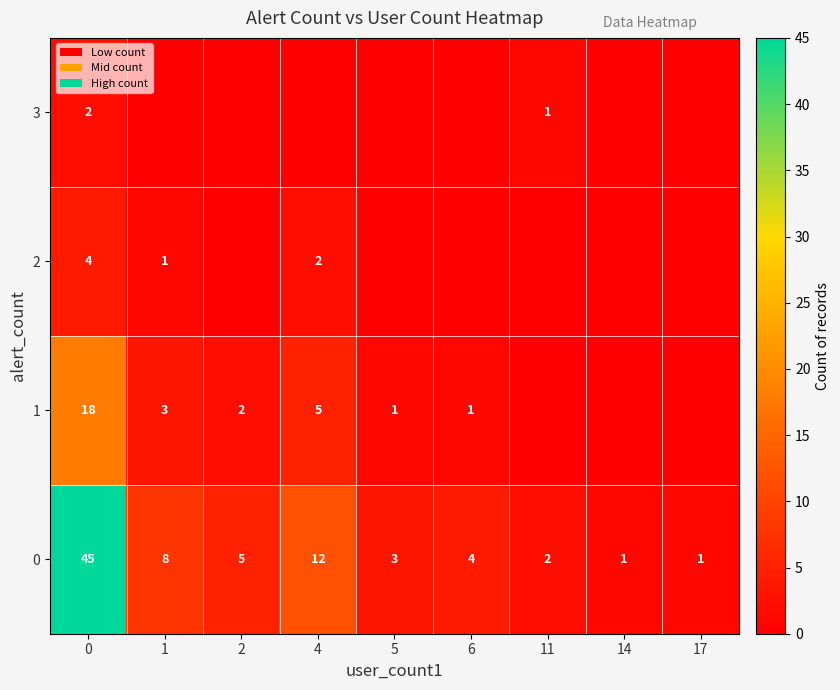

What is the difference between the second highest and second lowest values in the 0 series?

11